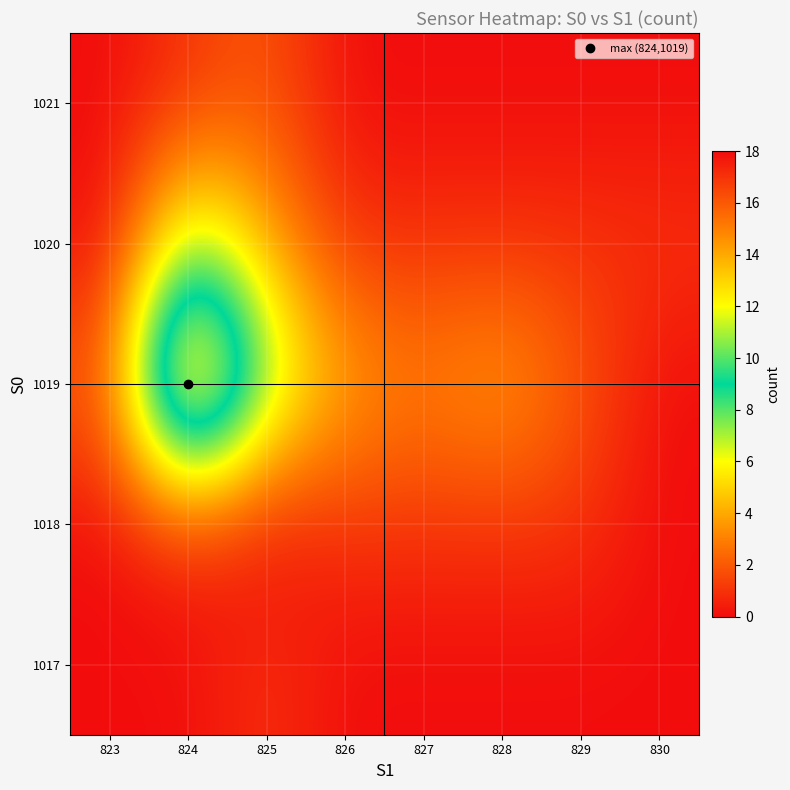

Between 823 and 826, which is larger?

823